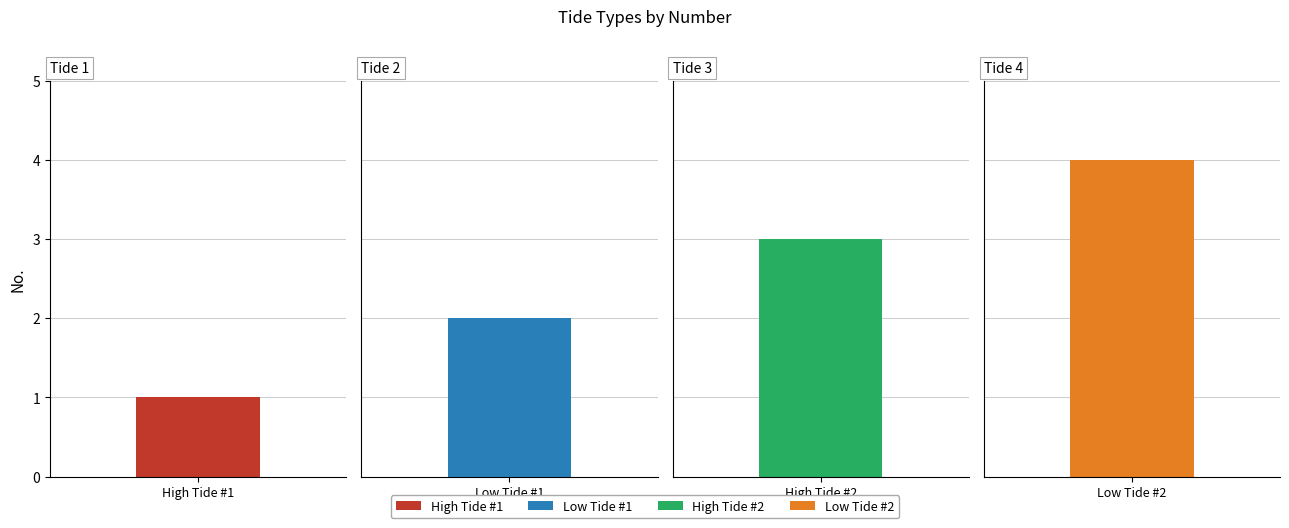

Does the chart contain any negative values?

No